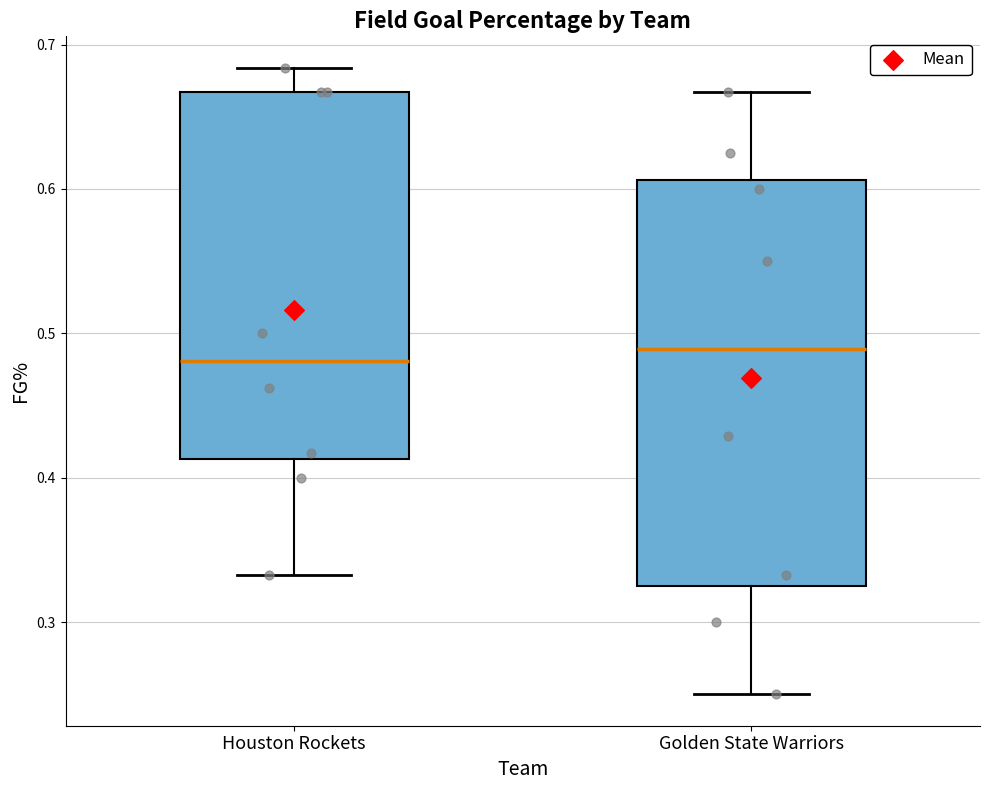

Which box is the tallest, from its lower edge to its upper edge?

Golden State Warriors